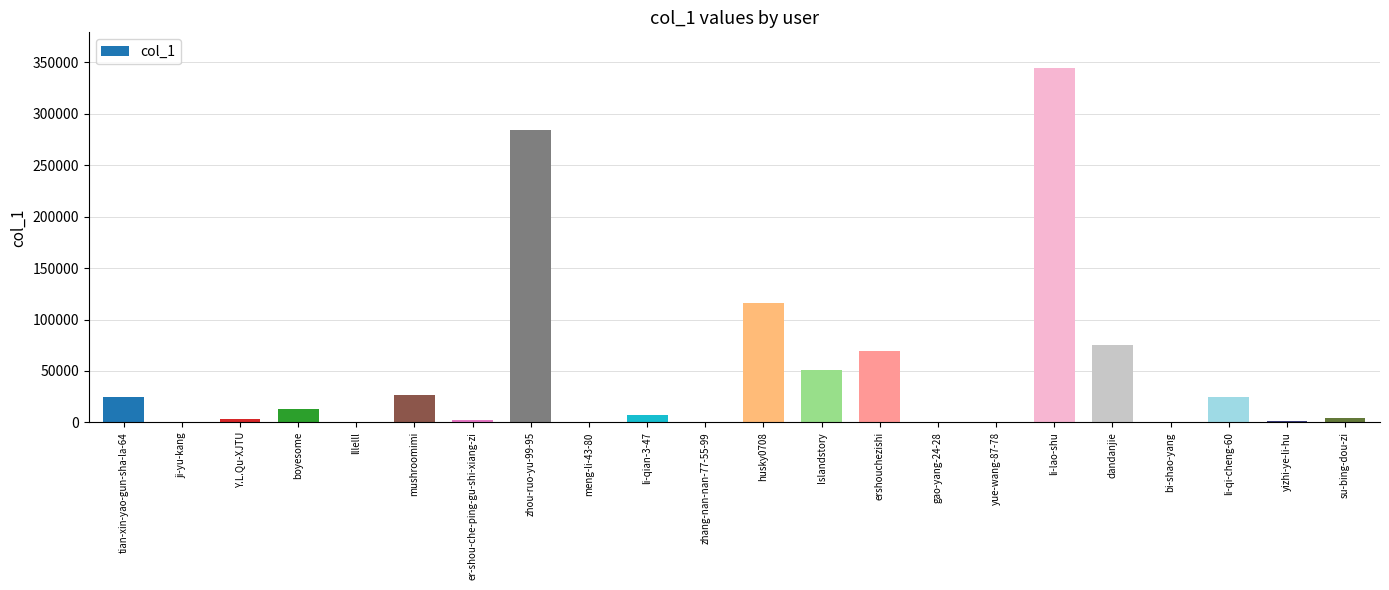

Which label corresponds to the largest value in the chart?

li-lao-shu